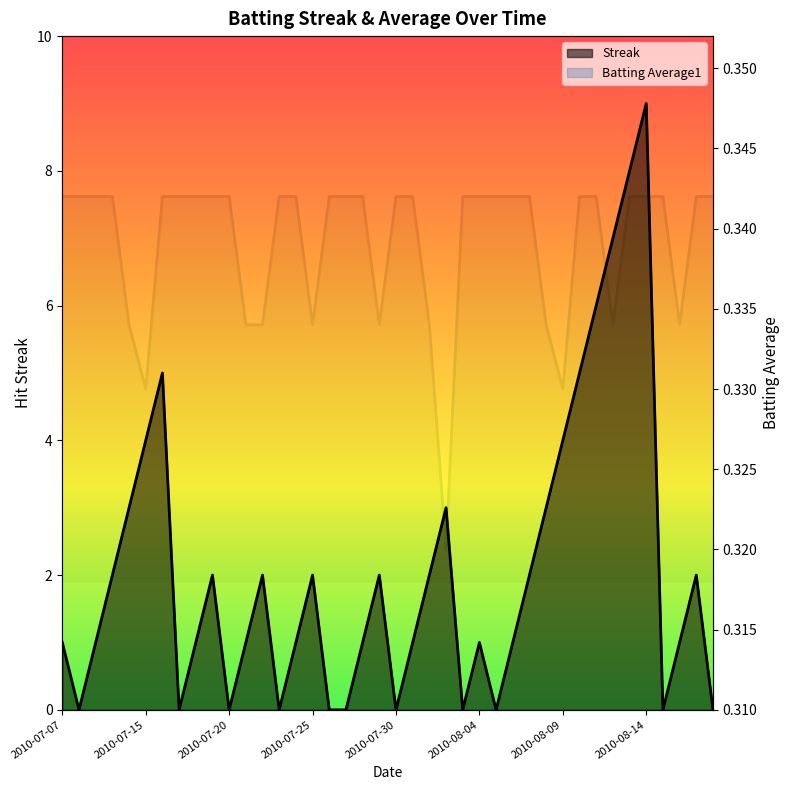

Does the chart display data point markers on the line(s)?

No